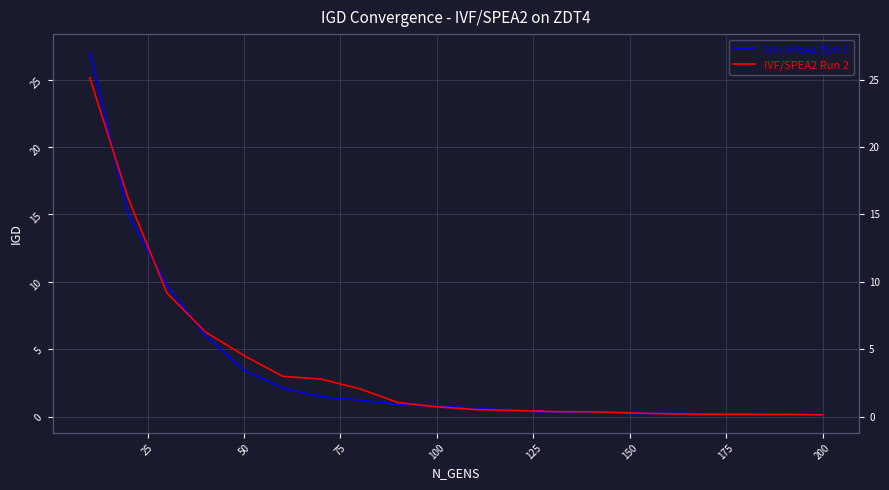

What are all the series names shown in the legend?

IVF/SPEA2 Run 1, IVF/SPEA2 Run 2